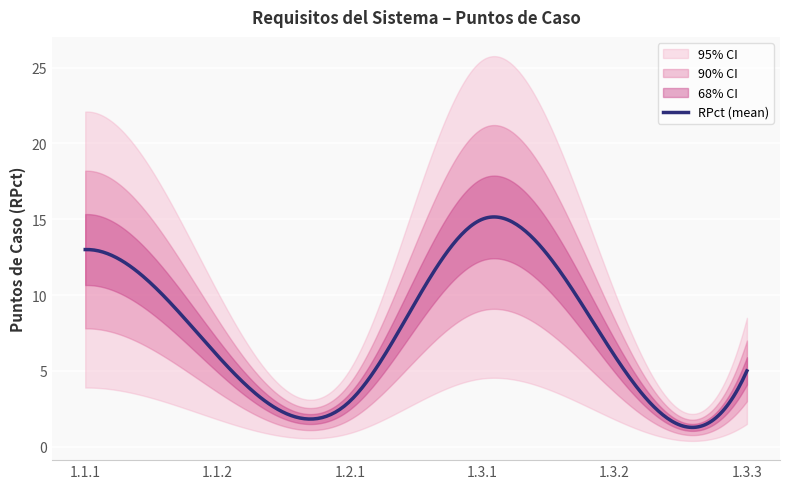

At which label does RPct first exceed 6?

1.1.1